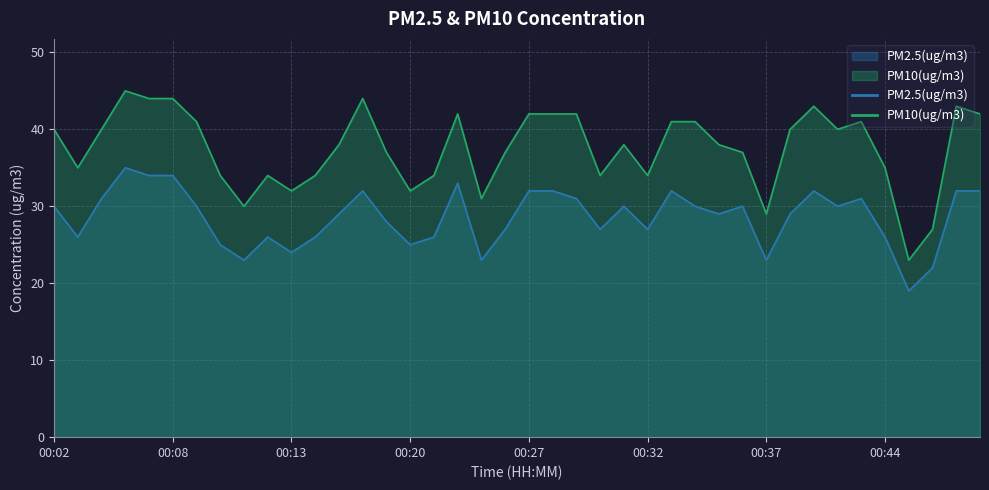

How many categories are shown in the chart?

40